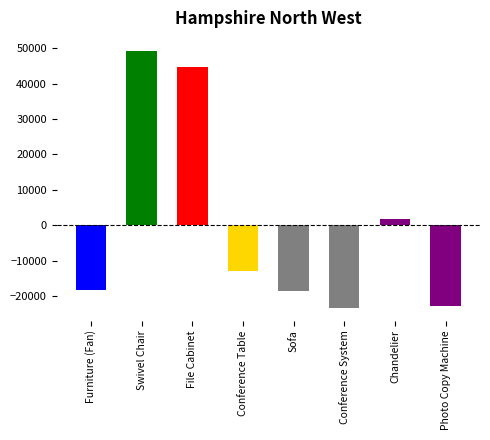

Between Conference System and File Cabinet, which is larger?

File Cabinet